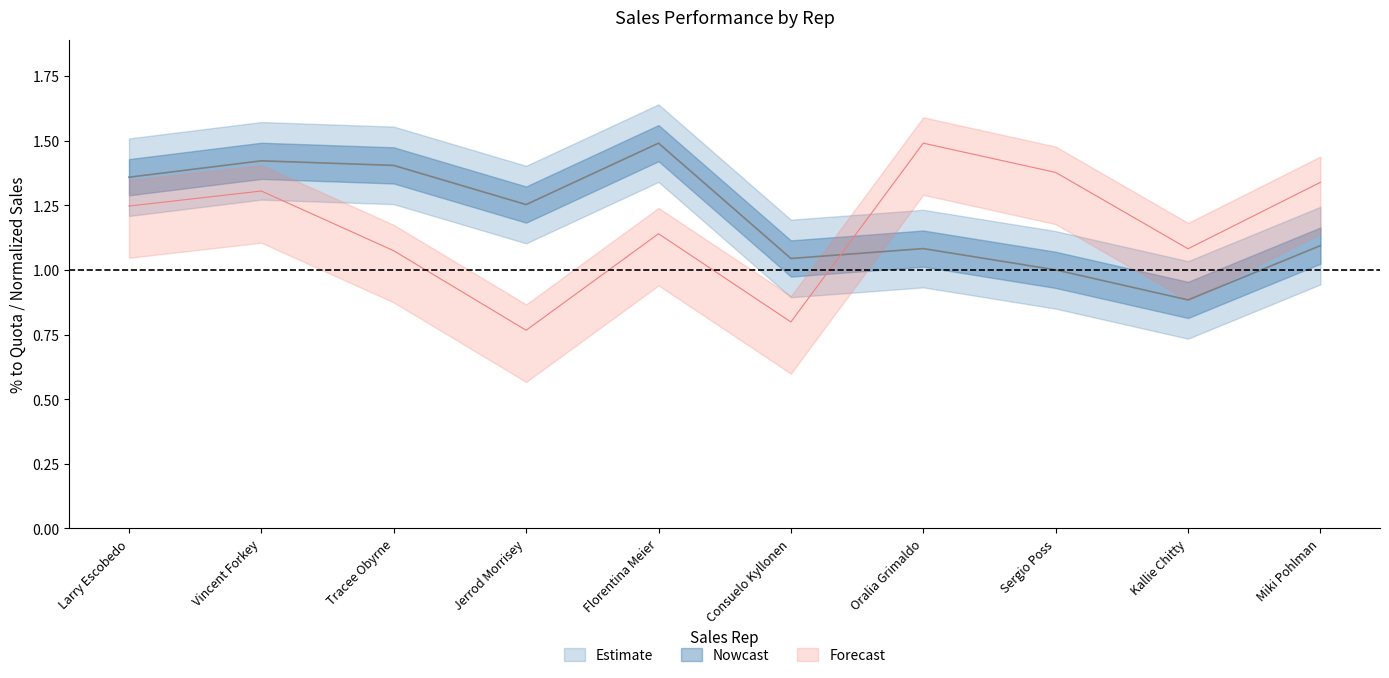

Which label corresponds to the smallest value in the chart?

Jerrod Morrisey